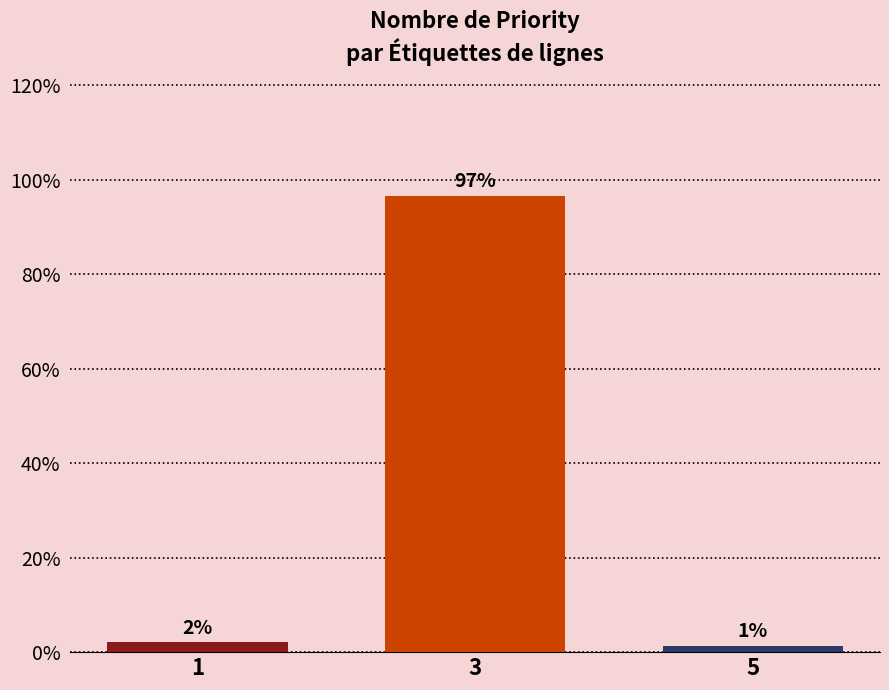

Are the bars horizontal?

No